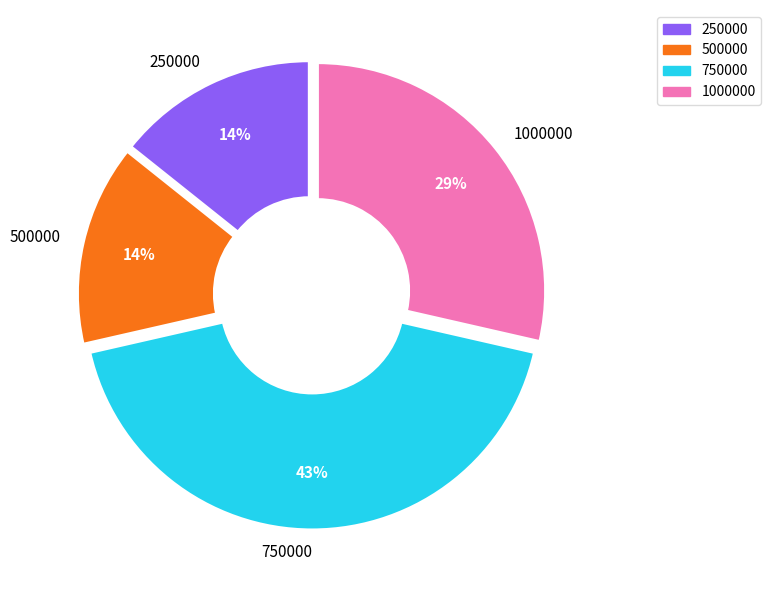

To the nearest percent, what percentage of the pie is 750000?

43%